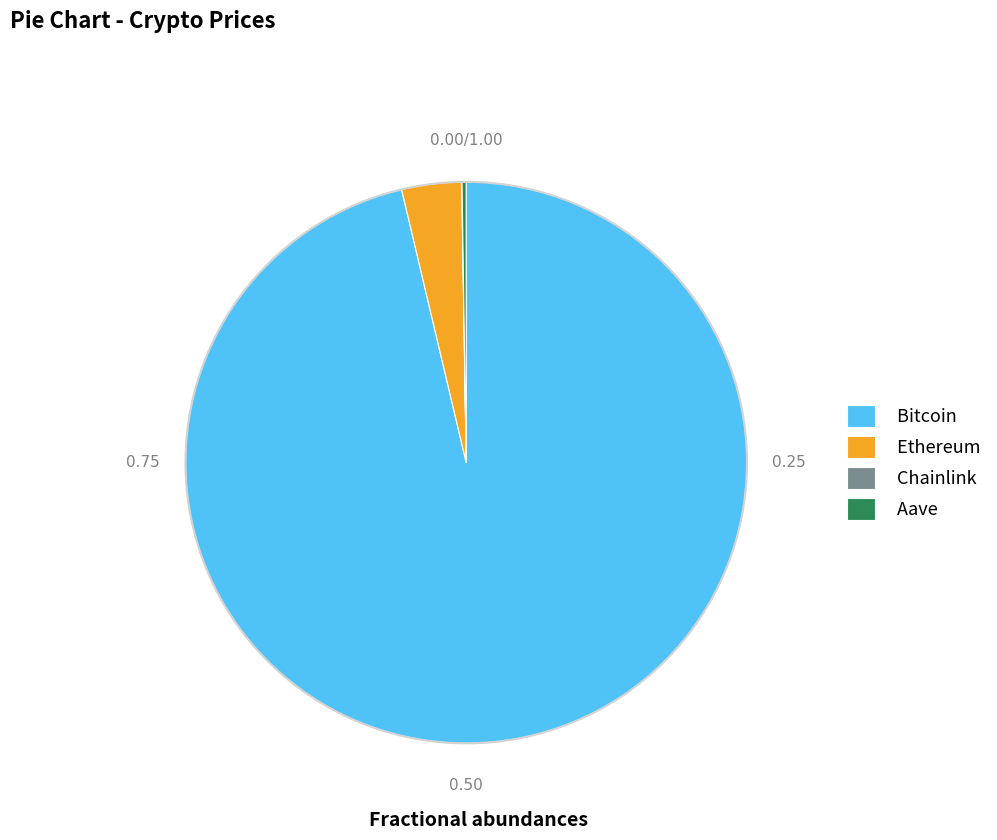

What is the largest slice in the pie chart?

Bitcoin